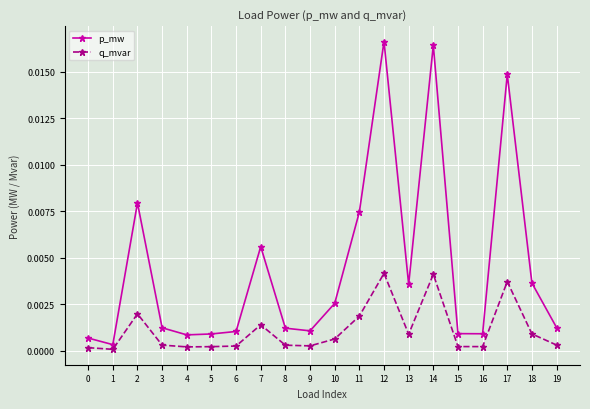

Which series has the widest spread of values?

p_mw